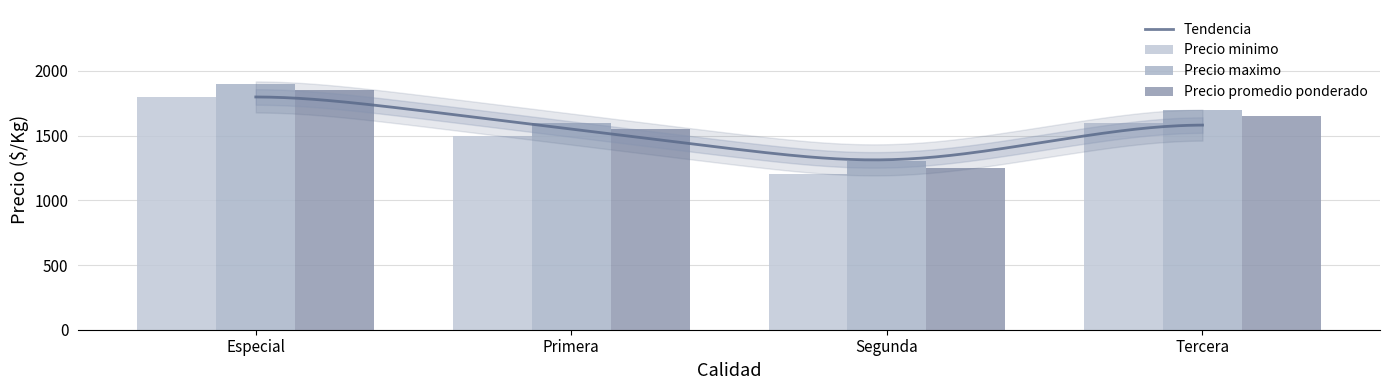

Which series has the largest range (max minus min)?

Precio minimo